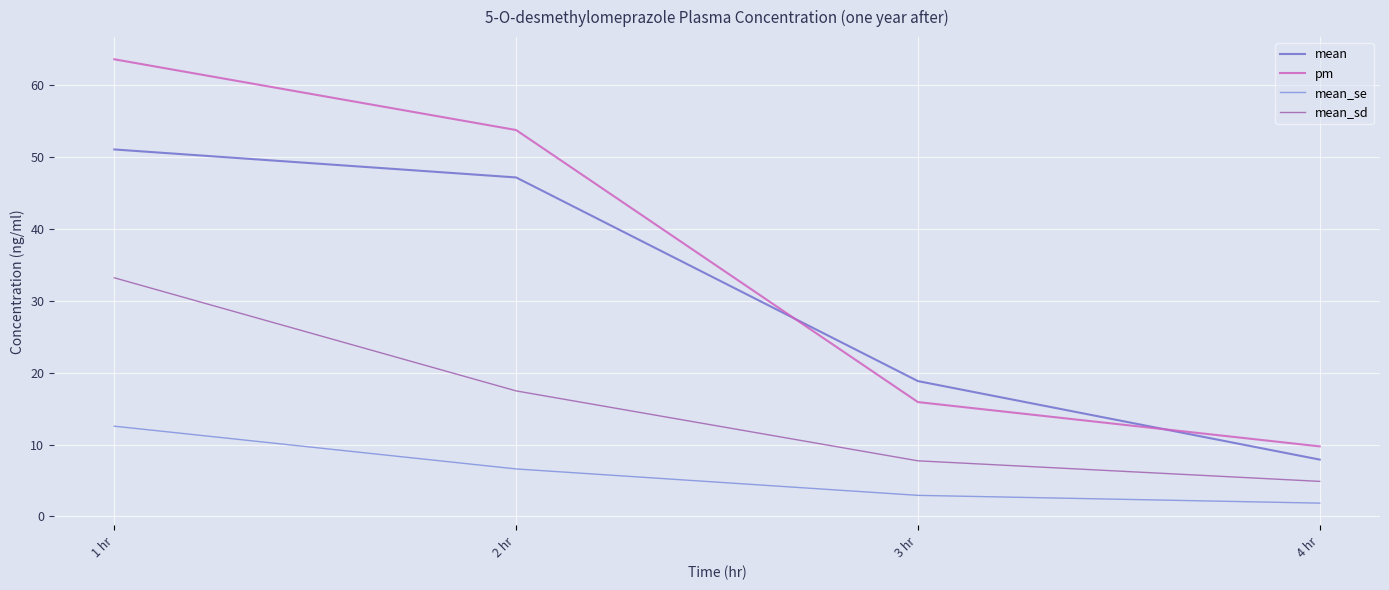

Is the value of pm at 3 hr greater than the value of mean_sd at 2 hr?

No